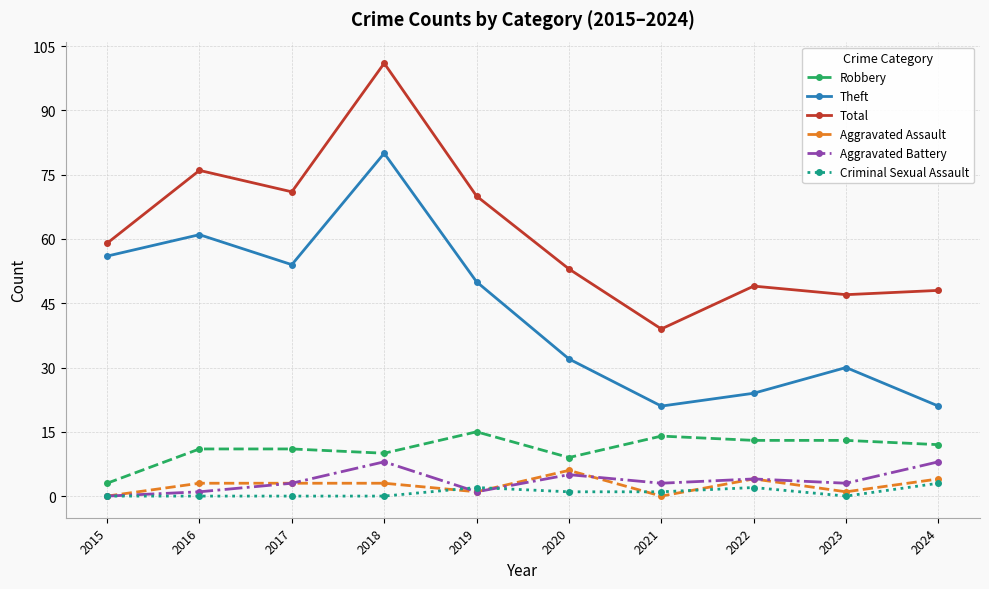

How many categories are shown in the chart?

10